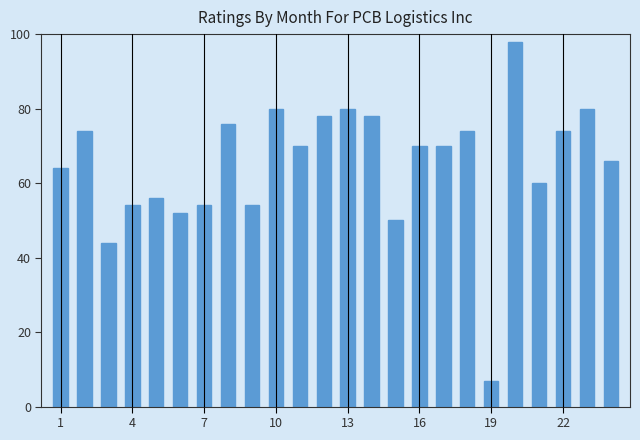

What is the value of the 9th bar from the left?

54